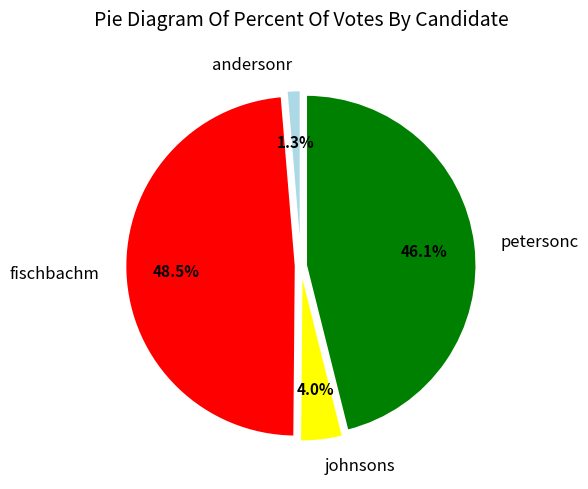

How much of the chart is everything except johnsons?

96.0%